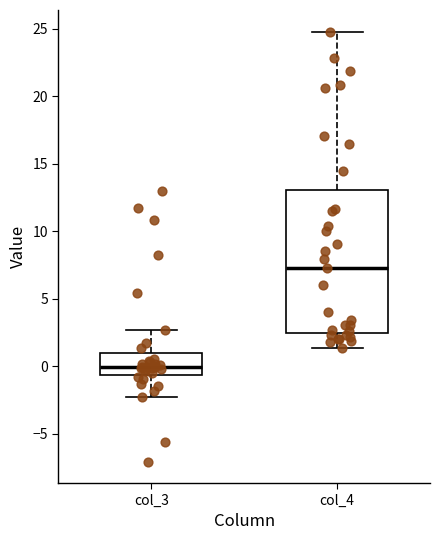

Reading left to right, read every box against the y-axis: the position of its median line, the range the box covers, and the ends of its whiskers. The values are not printed on the chart, so give them approximately, as read against the axis.

col_3: median 0.0, box -0.5 to 1.0, whiskers -2.5 to 2.5
col_4: median 7.5, box 2.5 to 13.0, whiskers 1.5 to 25.0